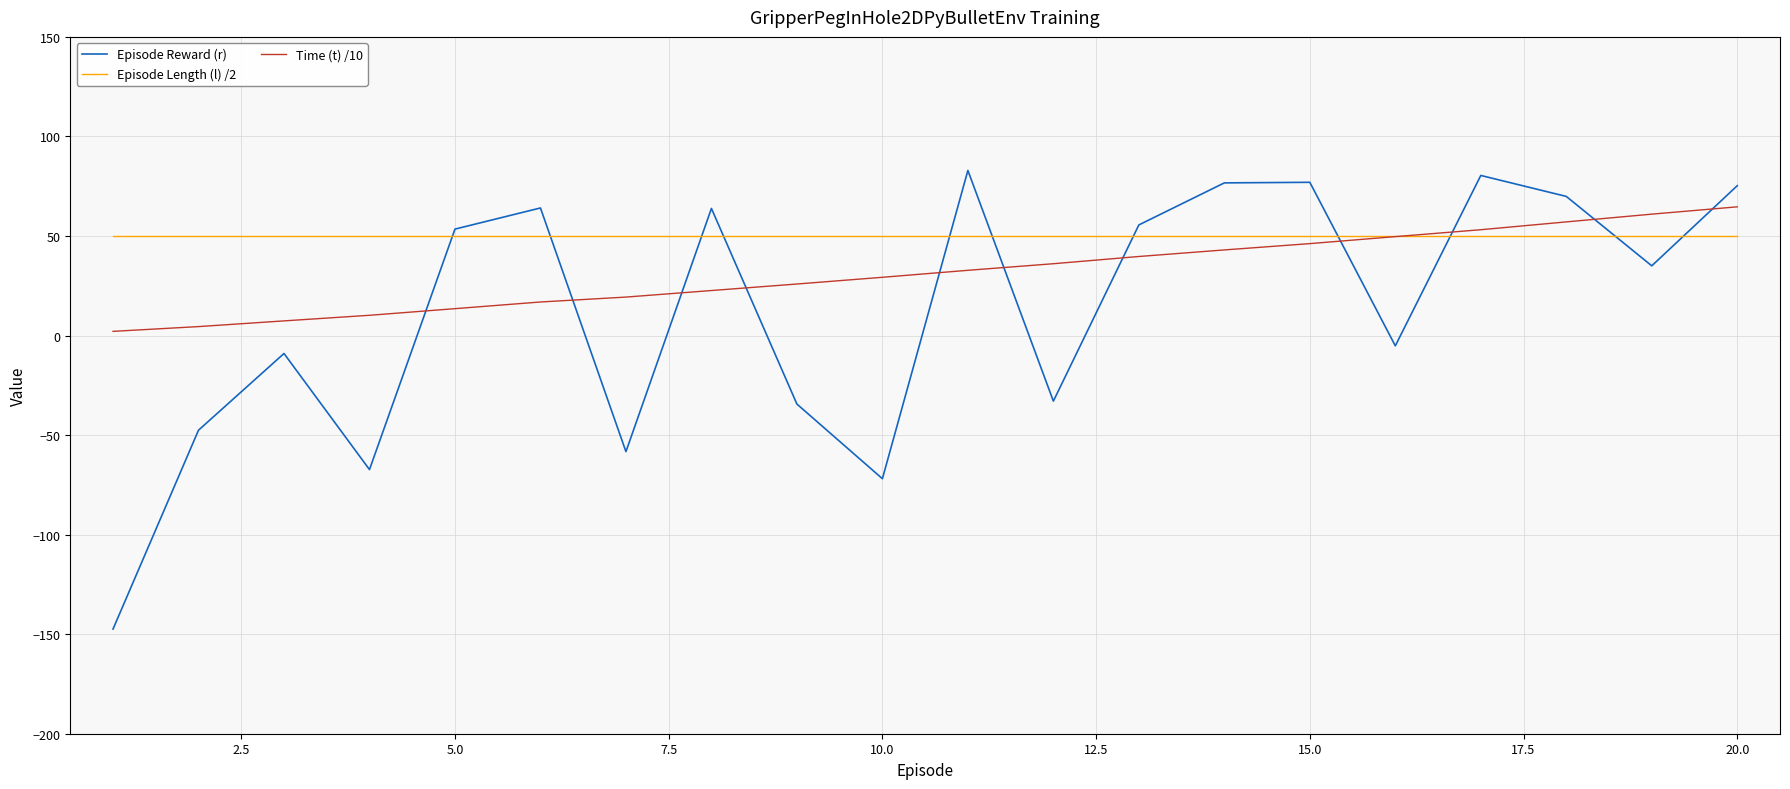

True or false: Time (t) /10 and Episode Reward (r) cross at least once.

True